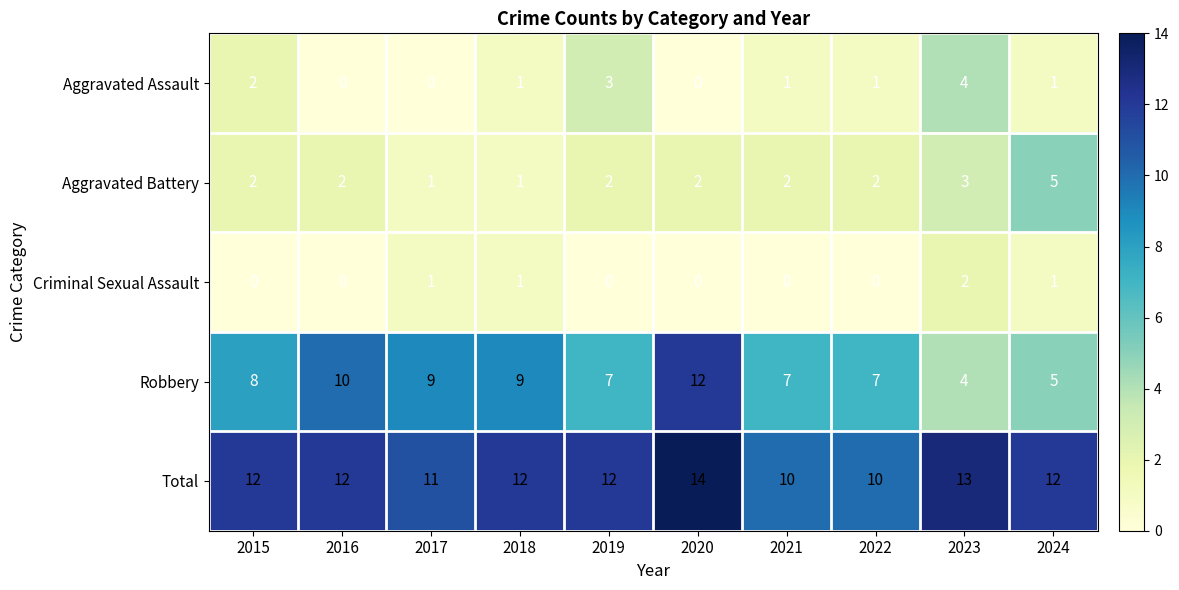

What is the minimum value for Robbery?

4